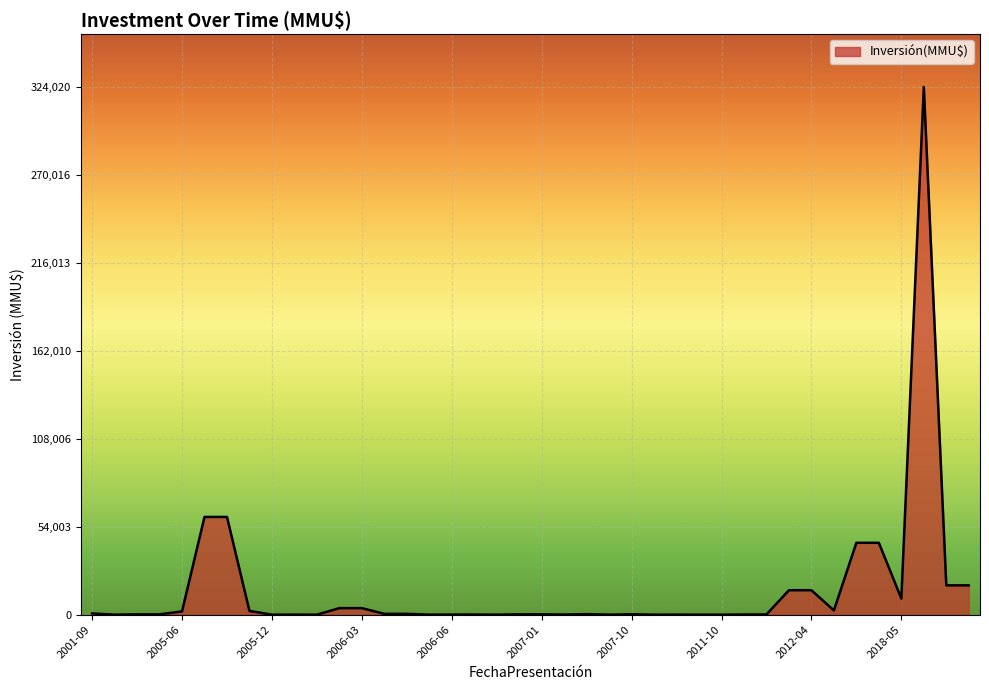

What is the greatest value displayed?

324020